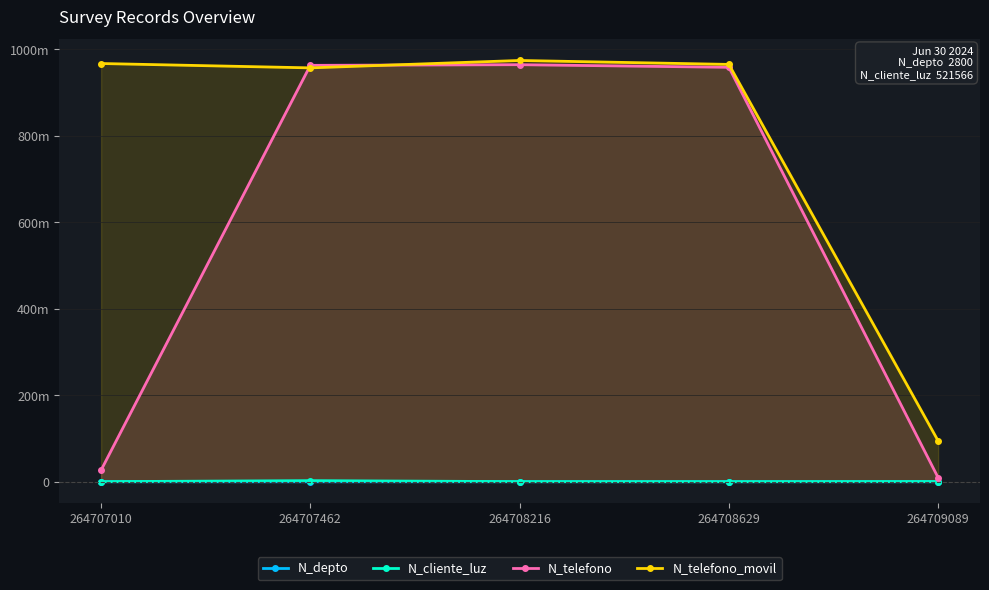

The N_depto series shows 1508 at 264707462. True or false?

True